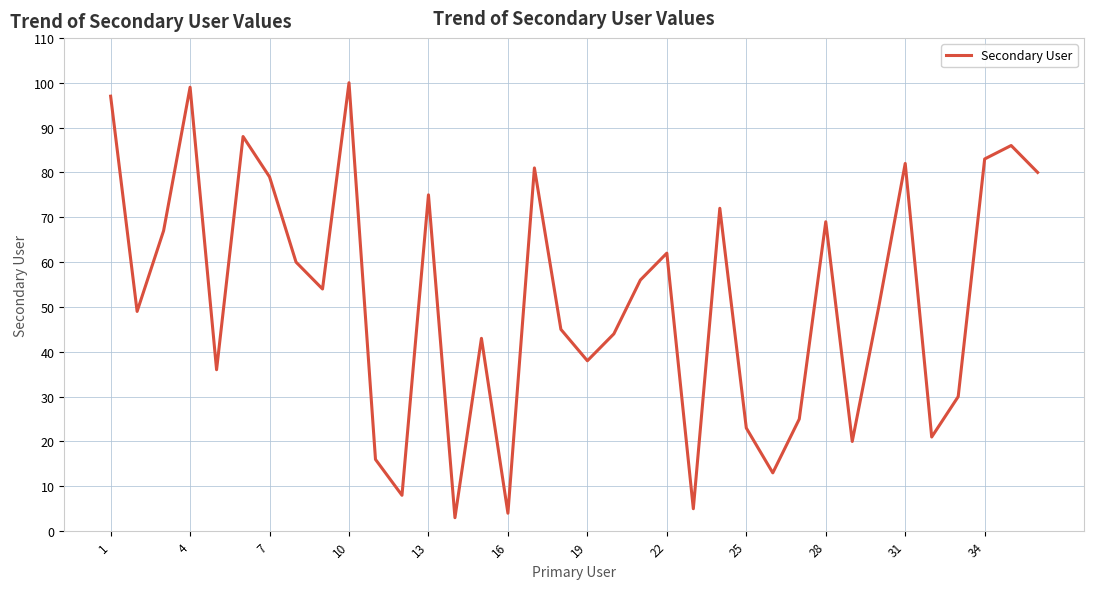

What is the difference between the maximum and minimum values?

97